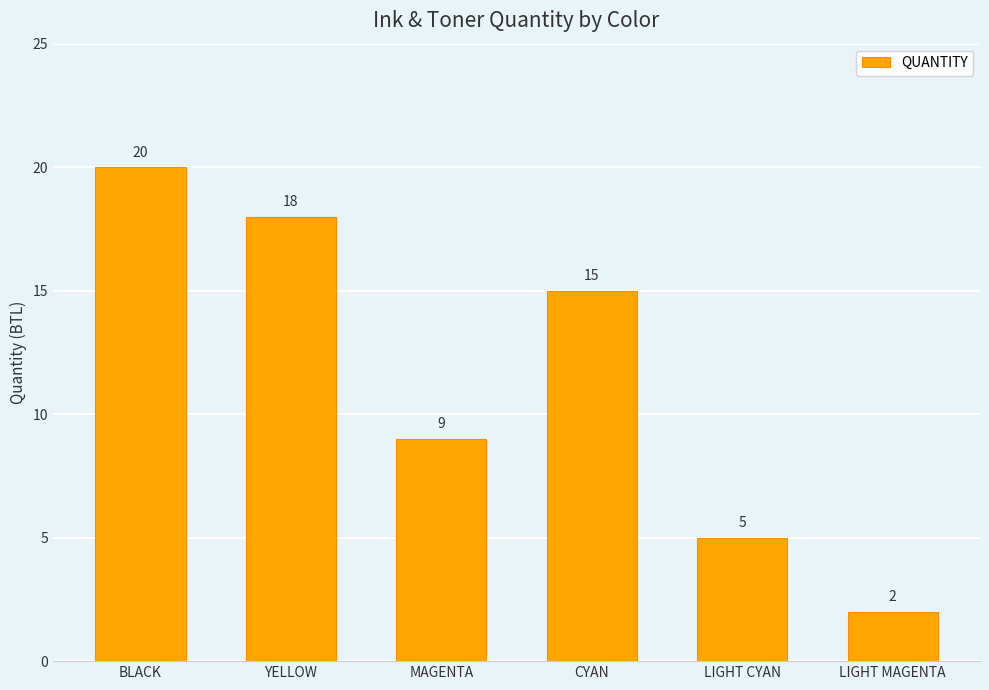

Which category has the highest value across all series?

BLACK